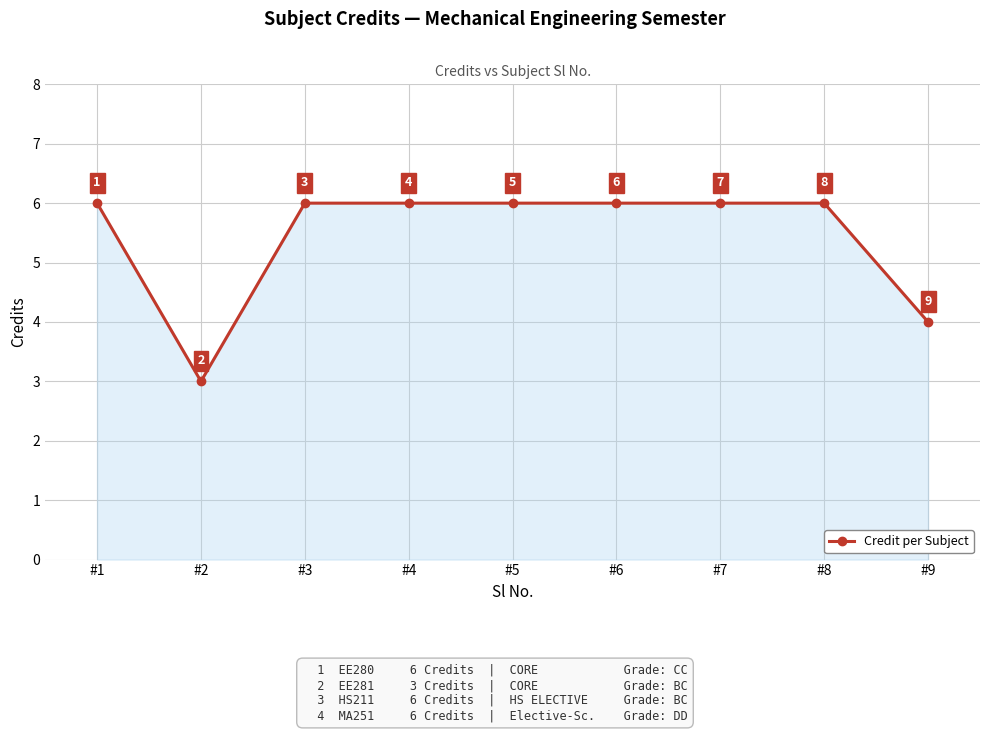

Is it true that the value at #4 is 6?

True